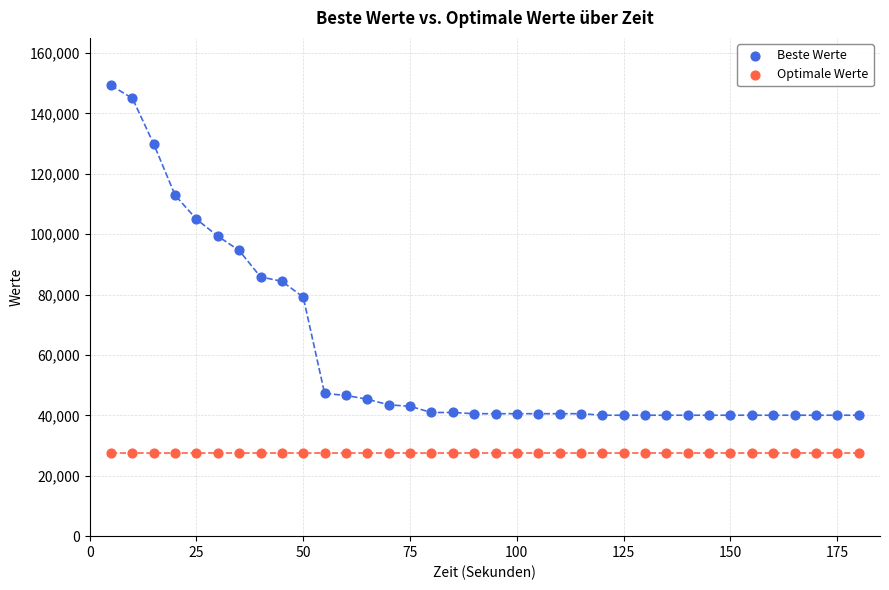

Which series reaches the maximum Y coordinate?

Beste Werte